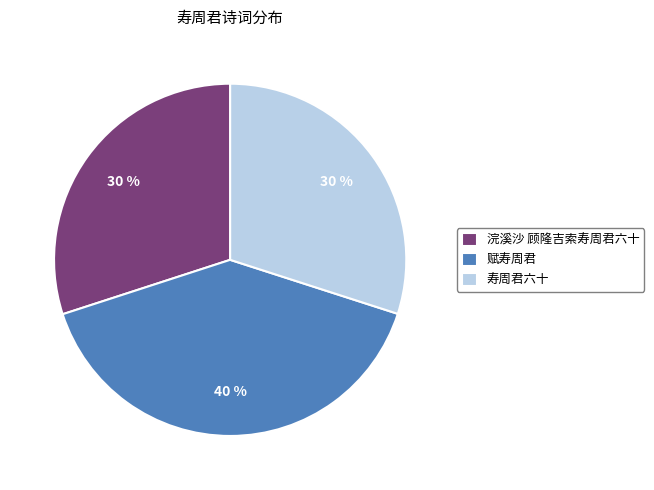

Combined, do 寿周君六十 and 赋寿周君 account for over 50%?

Yes